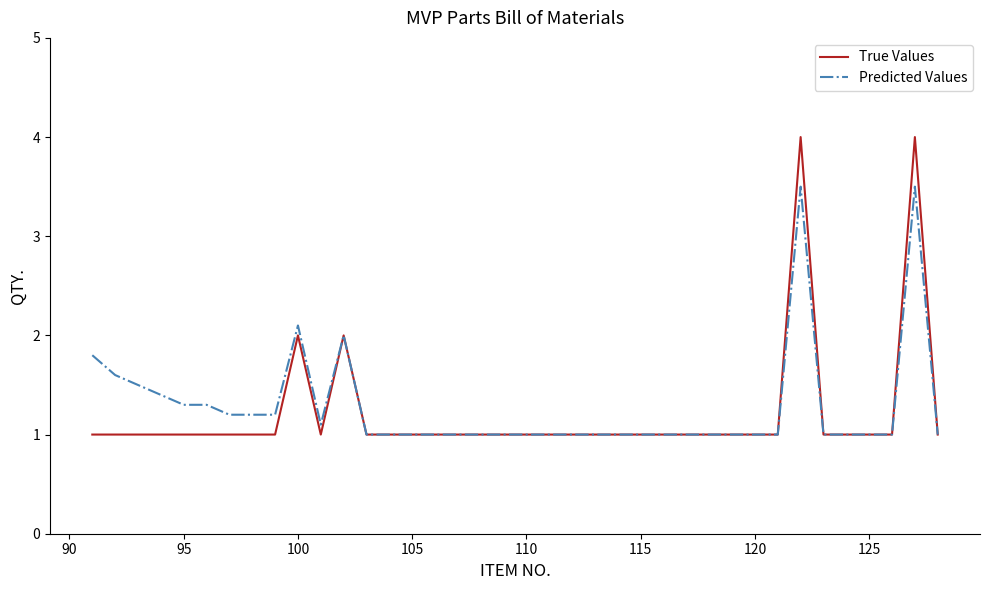

List the series in order of their peak value, highest first.

True Values, Predicted Values